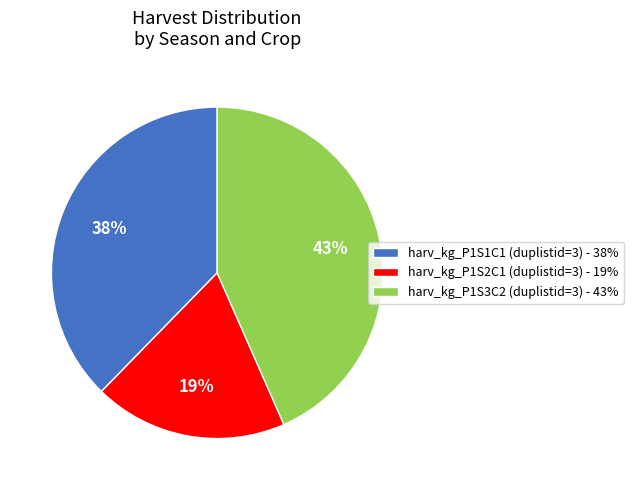

Which has a higher value, harv_kg_P1S3C2 (duplistid=3) - 43% or harv_kg_P1S1C1 (duplistid=3) - 38%?

harv_kg_P1S3C2 (duplistid=3) - 43%